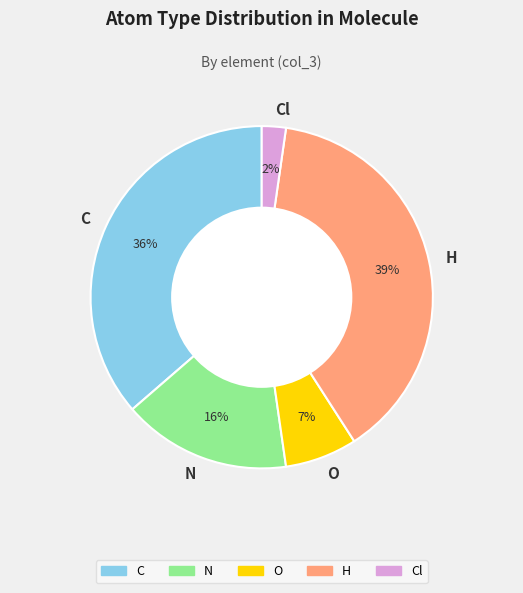

Is Cl the majority of the pie?

No